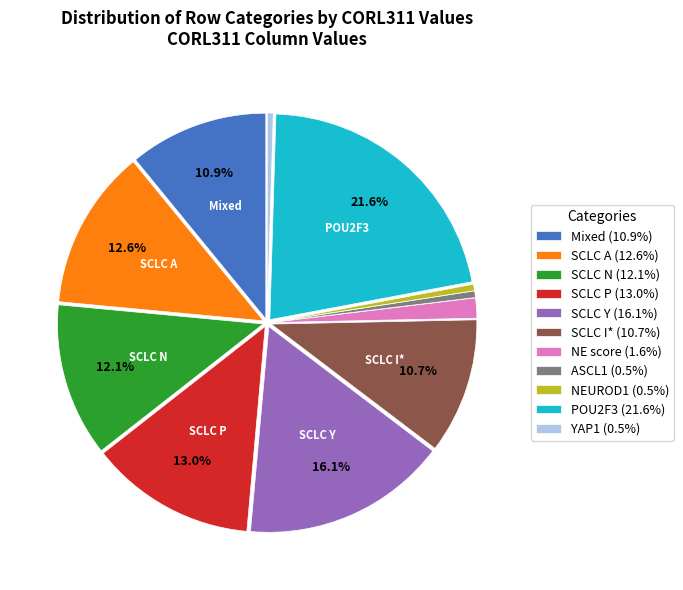

Is there a majority slice in this chart?

No